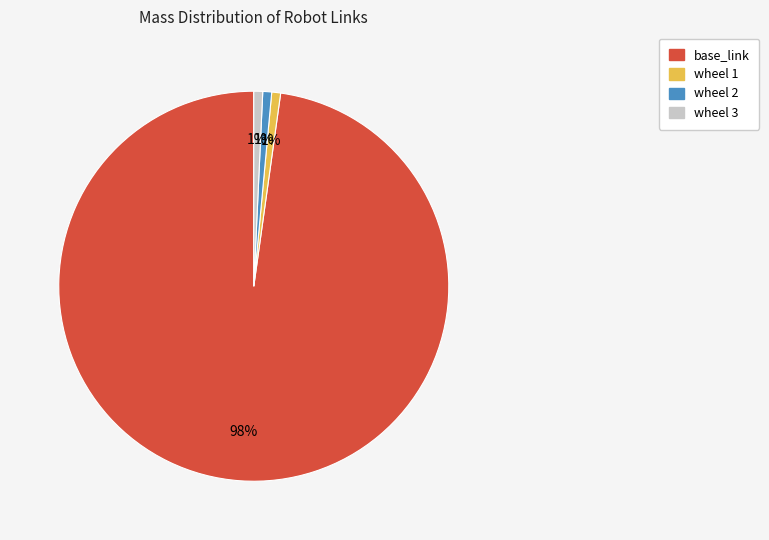

To the nearest percent, what is the average slice percentage?

25%